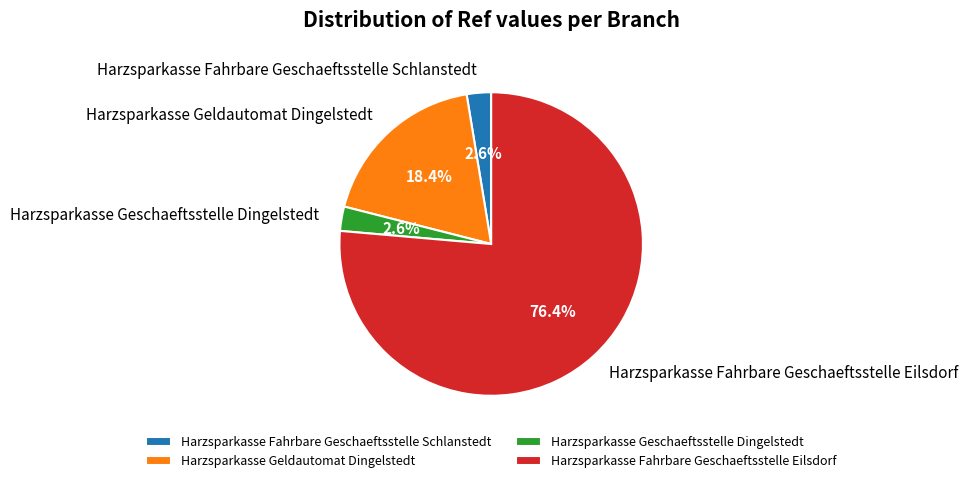

Is there a majority slice in this chart?

Yes